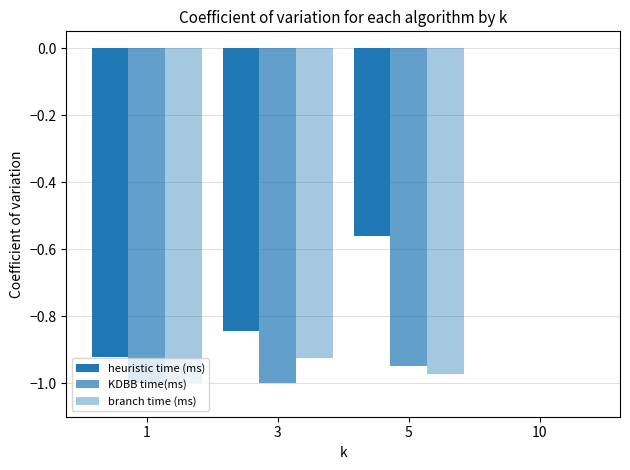

How many distinct data groups are displayed?

3